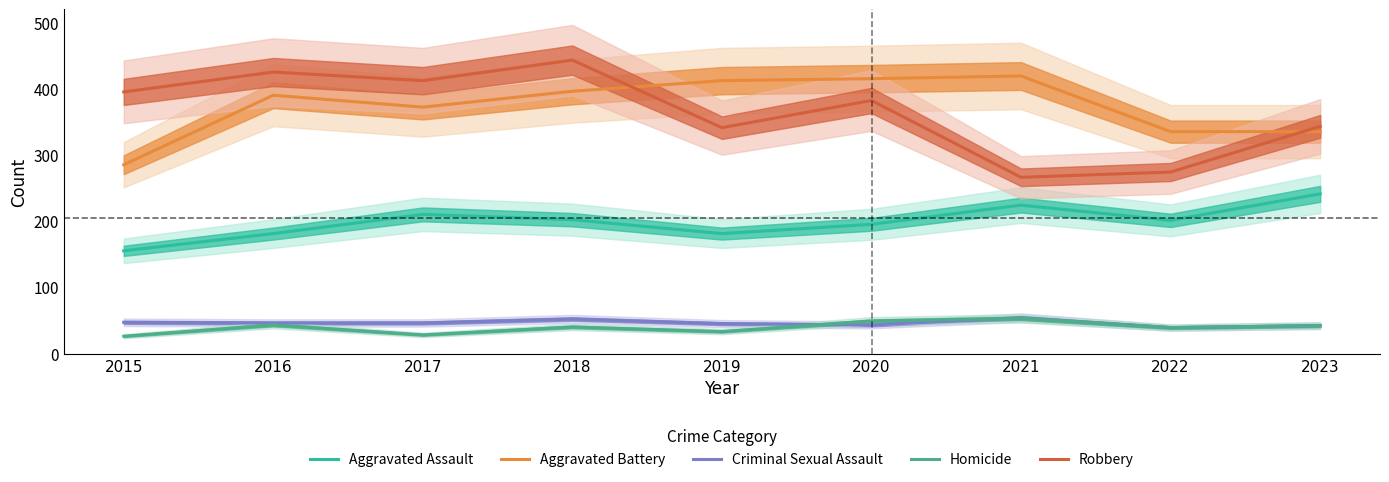

At 2021, list the series in order from largest to smallest.

Aggravated Battery, Robbery, Aggravated Assault, Criminal Sexual Assault, Homicide